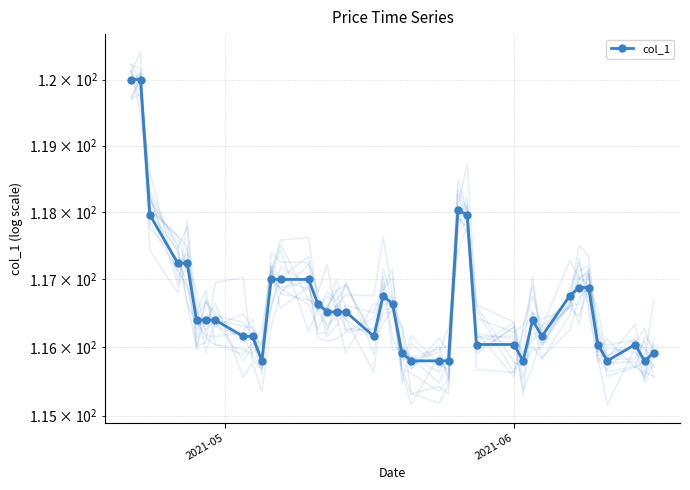

Reading left to right, extract all data points from this chart.

120.0	120.0	118.0	117.2	117.2	116.4	116.4	116.4	116.2	116.2	115.8	117.0	117.0	117.0	116.6	116.5	116.5	116.5	116.2	116.8	116.6	115.9	115.8	115.8	115.8	118.0	118.0	116.0	116.0	115.8	116.4	116.2	116.8	116.9	116.9	116.0	115.8	116.0	115.8	115.9